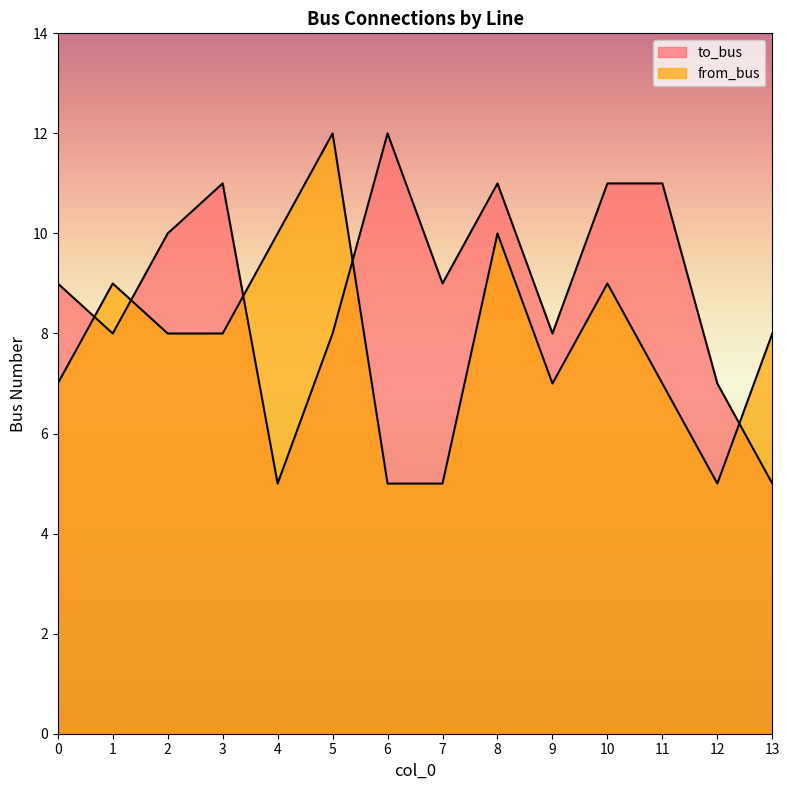

Reading left to right, list all the values displayed in this chart.

to_bus: 9	8	10	11	5	8	12	9	11	8	11	11	7	5
from_bus: 7	9	8	8	10	12	5	5	10	7	9	7	5	8